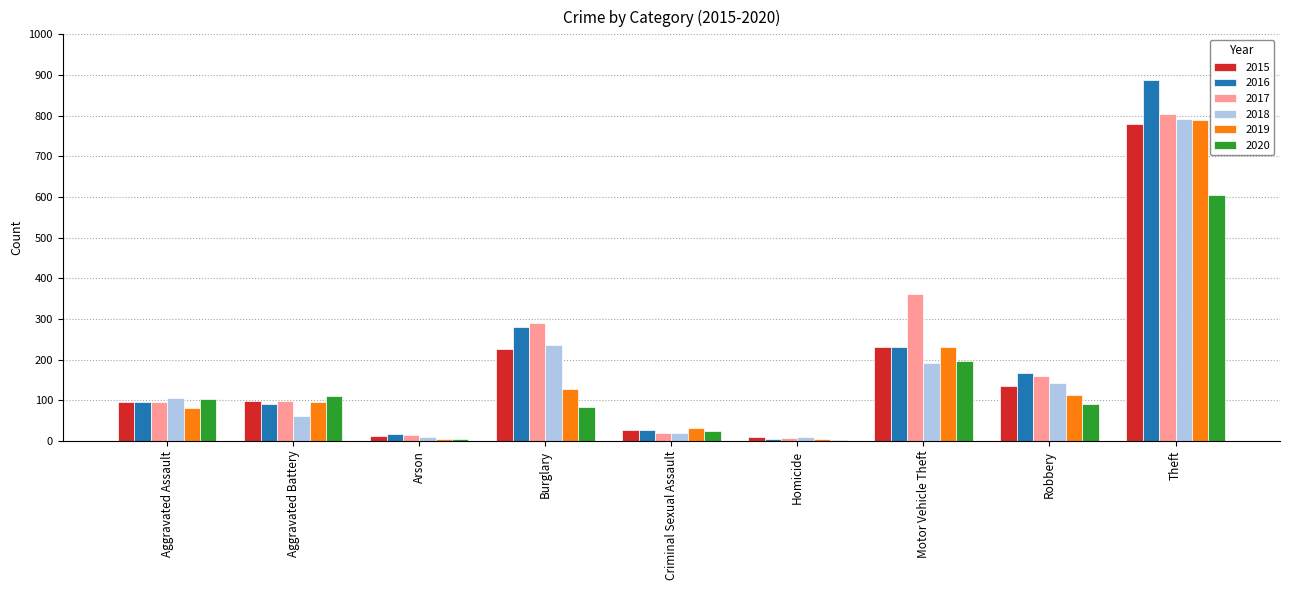

What is the greatest value displayed?

887